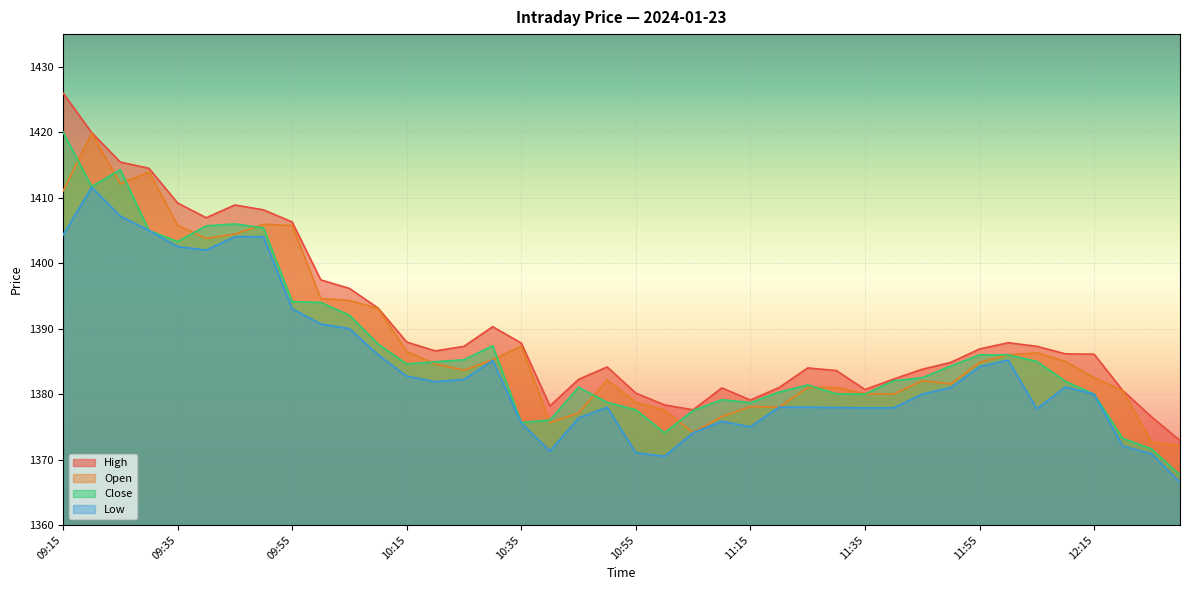

What is the difference between the highest and lowest values at 11:40?

4.4